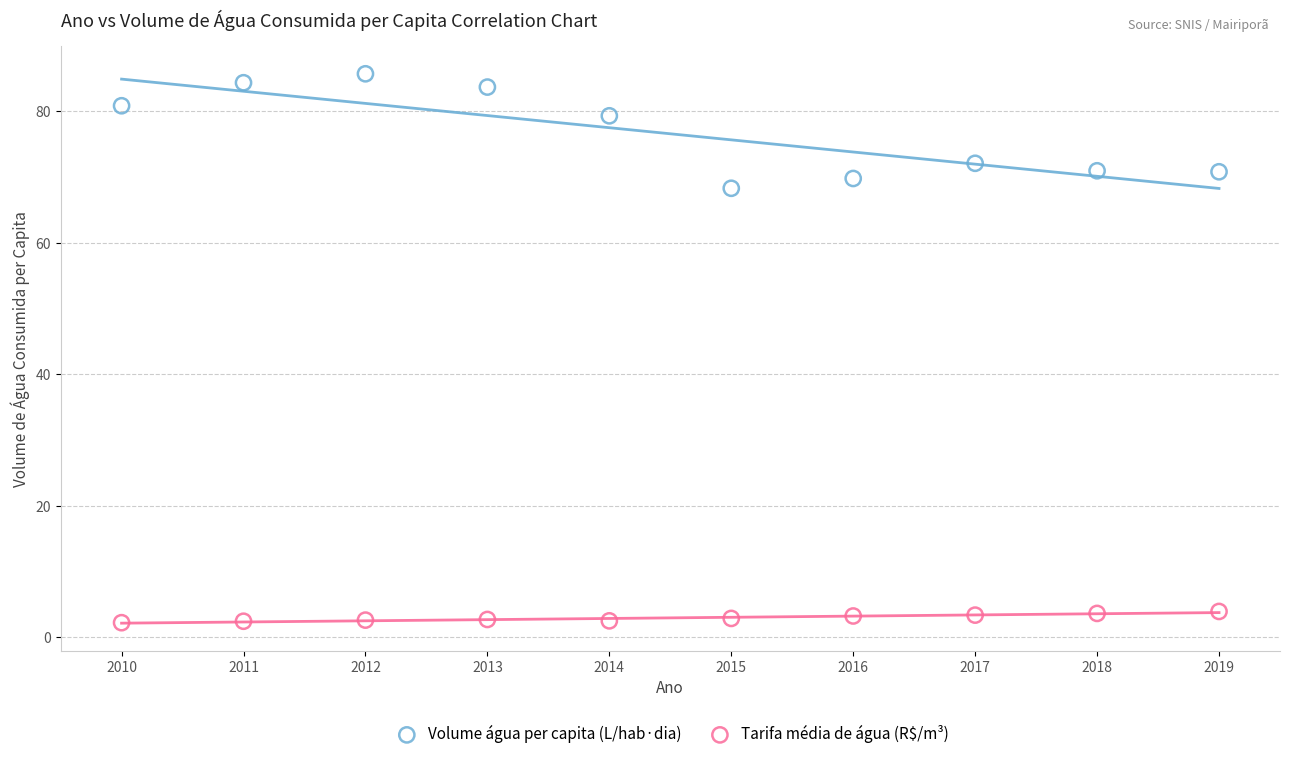

Which series reaches the minimum Y coordinate?

Tarifa média de água (R$/m³)